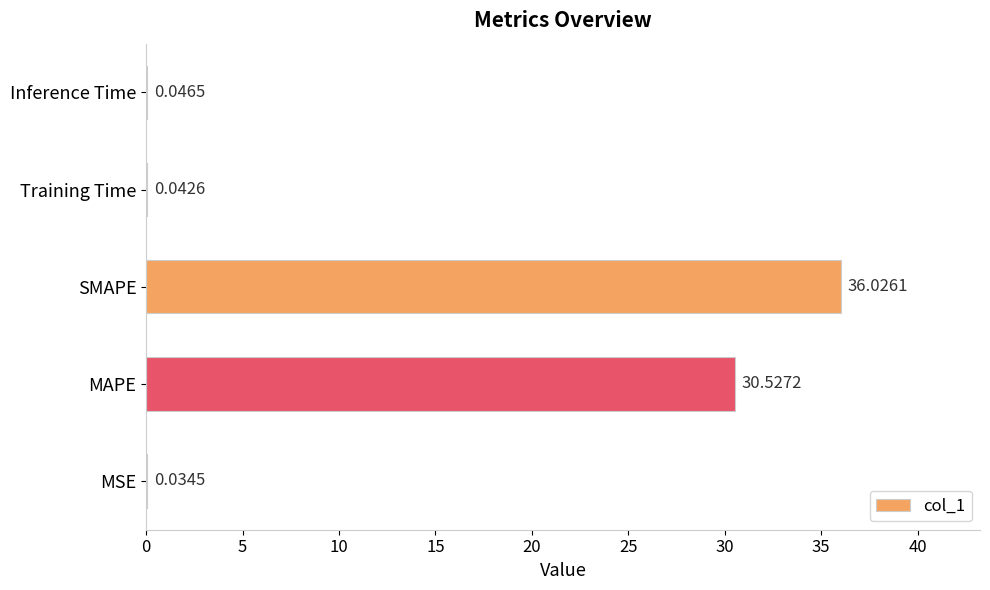

What is the change in value from MAPE to Training Time?

-30.5